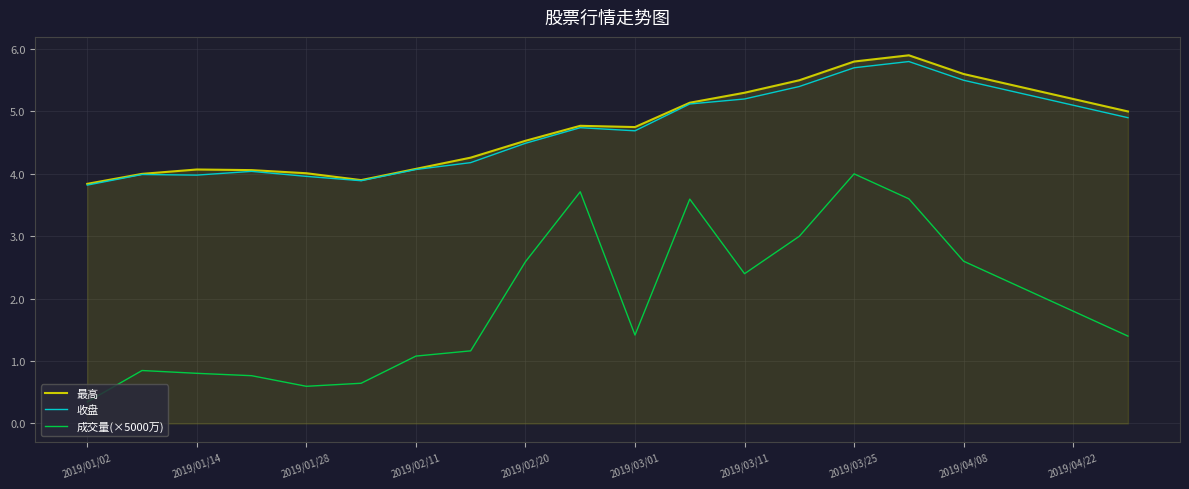

True or false: 最高 and 成交量(×5000万) cross at least once.

False